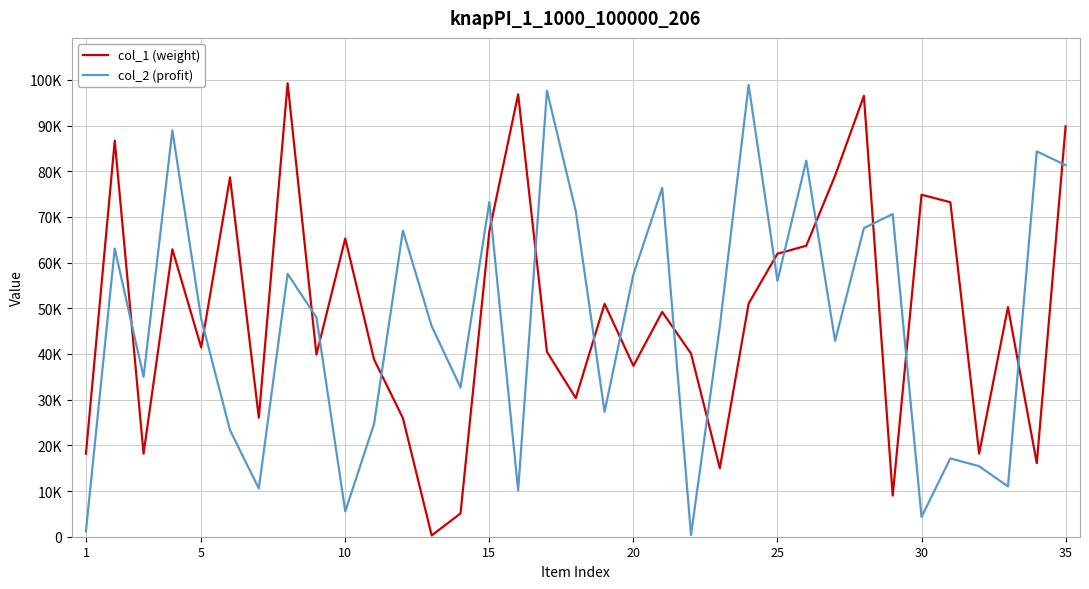

Reading left to right, extract all data points from this chart.

col_1 (weight): 18171	86688	18174	62912	41426	78648	26058	99258	39867	65281	38790	25971	280	5096	66832	96829	40476	30346	50980	37397	49208	40094	14997	51042	61941	63693	79037	96495	8998	74859	73219	18193	50256	16087	89805
col_2 (profit): 1185	63065	34993	88957	47685	23330	10554	57536	48005	5528	24712	67007	46087	32665	73263	10108	97613	71263	27326	57417	76335	369	46075	98901	55997	82327	42853	67542	70629	4332	17141	15430	11015	84348	81325